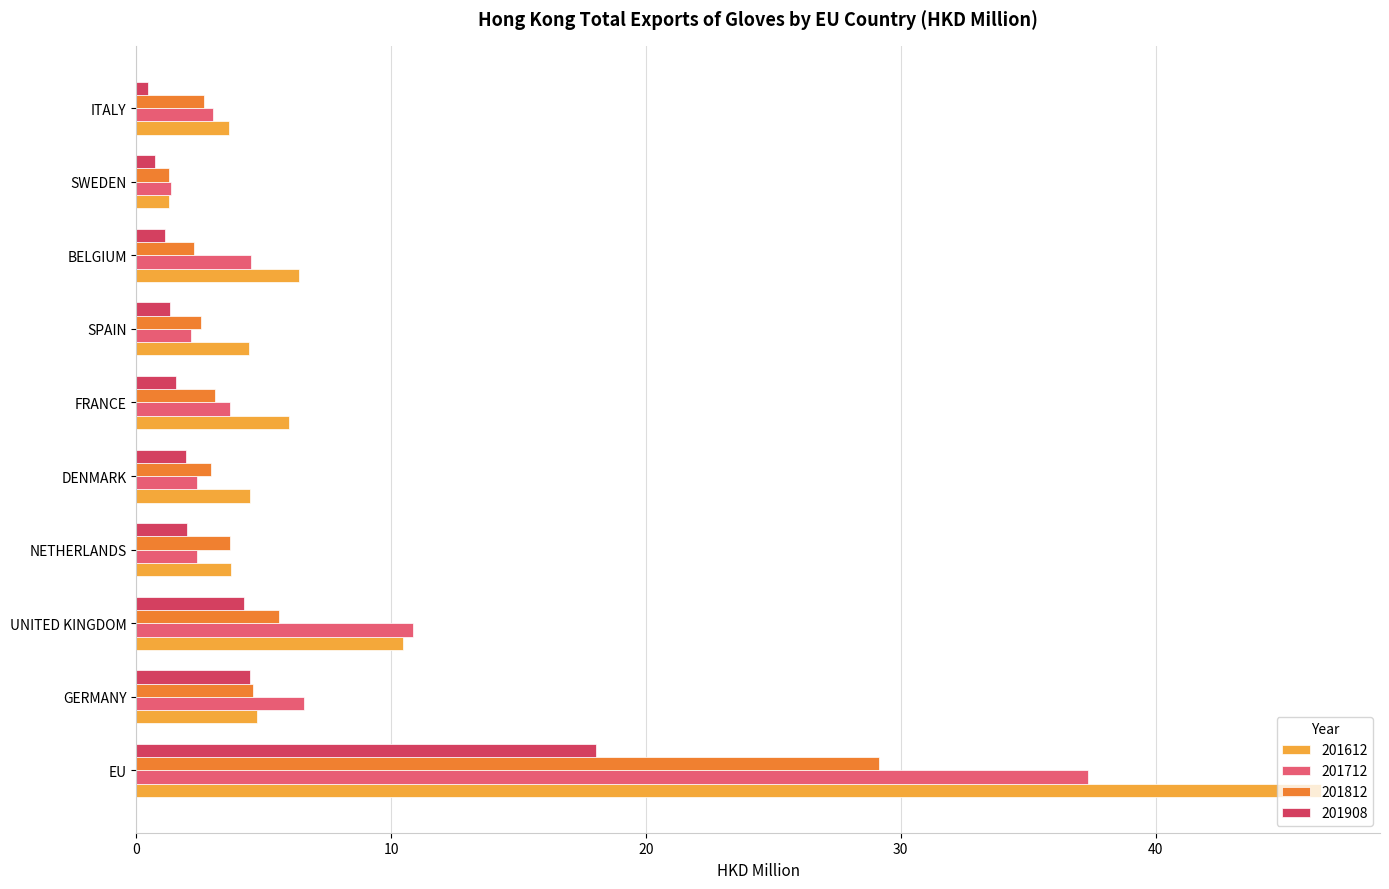

Rank the series by their maximum value, from highest to lowest.

201612, 201712, 201812, 201908